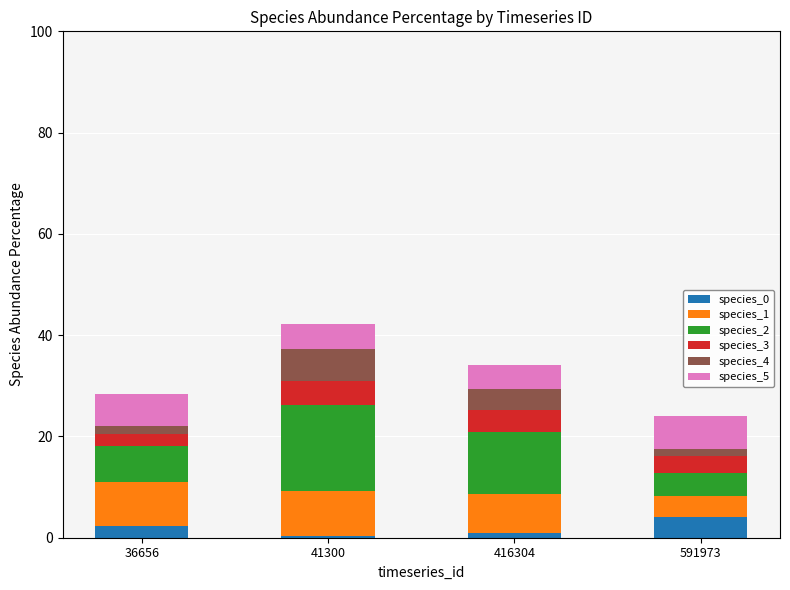

True or false: species_0 has a value of 4.1 at 591973.

True